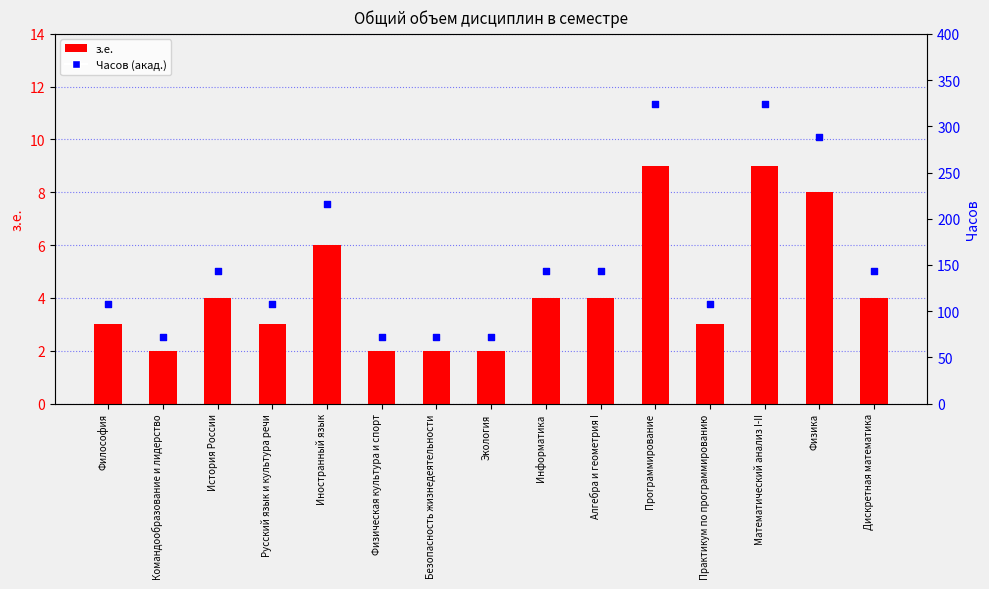

Which series contains the lowest Y value?

з.е.